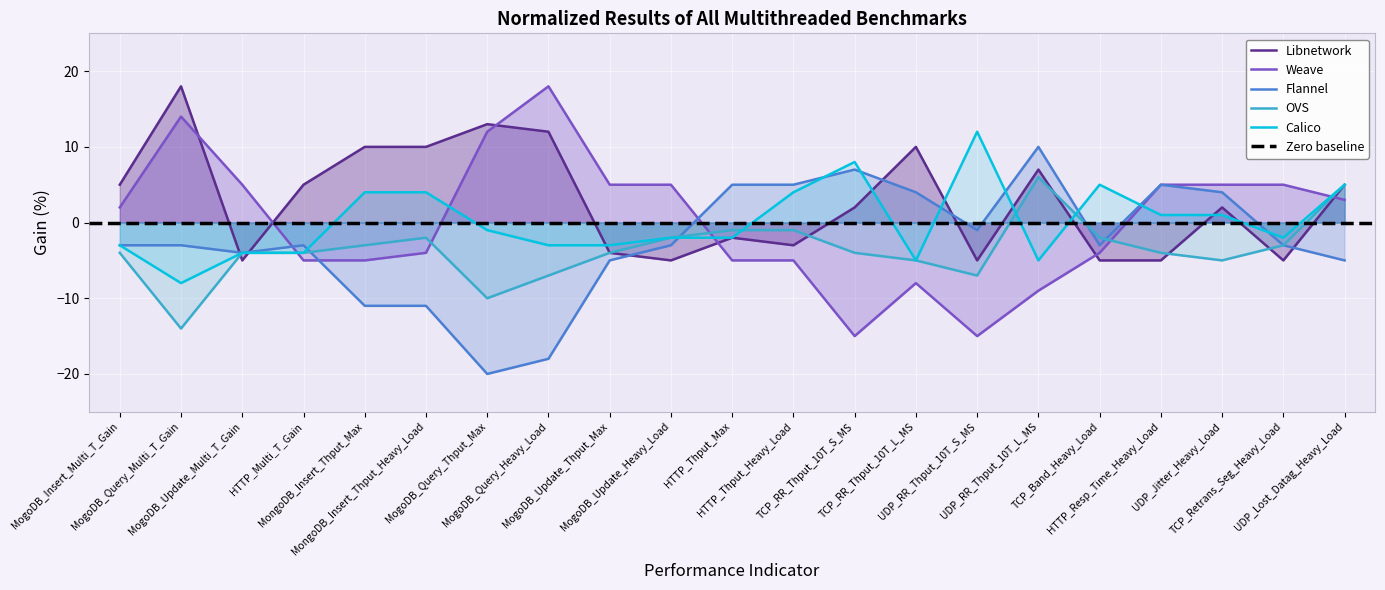

What is the smallest value displayed?

-20